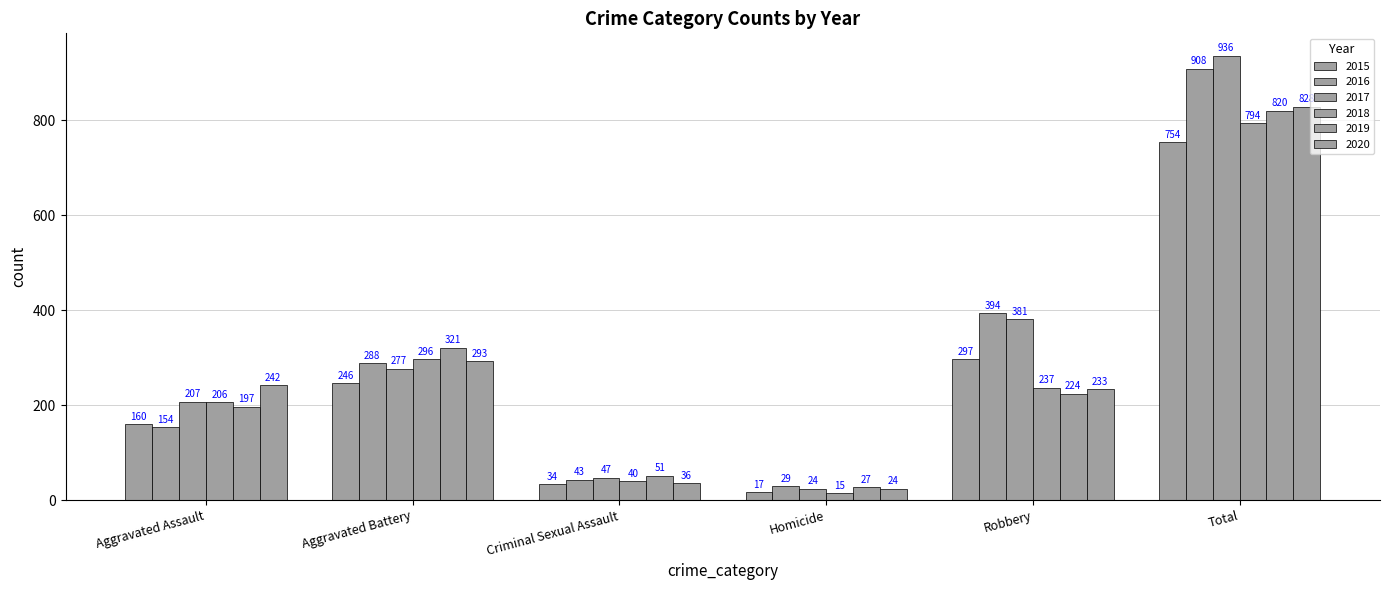

Which series has the largest total across all categories?

2017